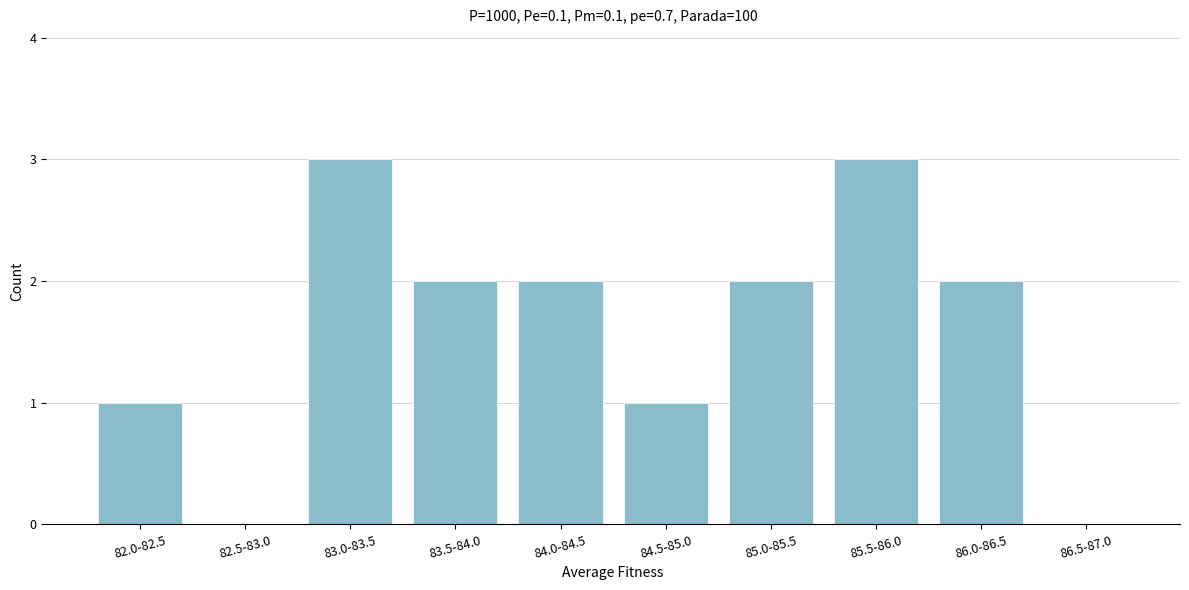

Reading right to left, what are all the values shown in this chart?

86.5-87.0=0	86.0-86.5=2	85.5-86.0=3	85.0-85.5=2	84.5-85.0=1	84.0-84.5=2	83.5-84.0=2	83.0-83.5=3	82.5-83.0=0	82.0-82.5=1